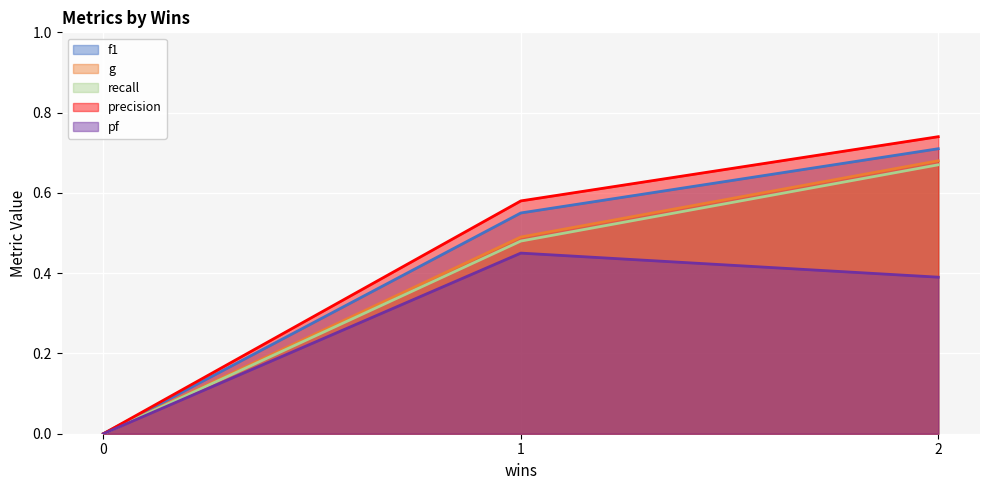

The value of f1 at 2 is 0.7. True or false?

True